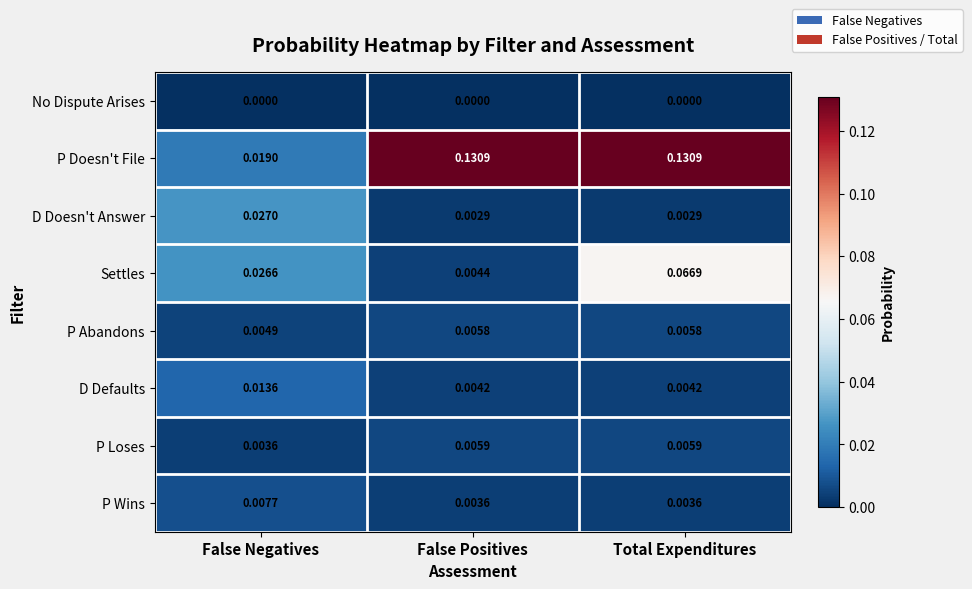

Rank the series by their maximum value, from highest to lowest.

P Doesn't File, Settles, D Doesn't Answer, D Defaults, P Wins, P Loses, P Abandons, No Dispute Arises